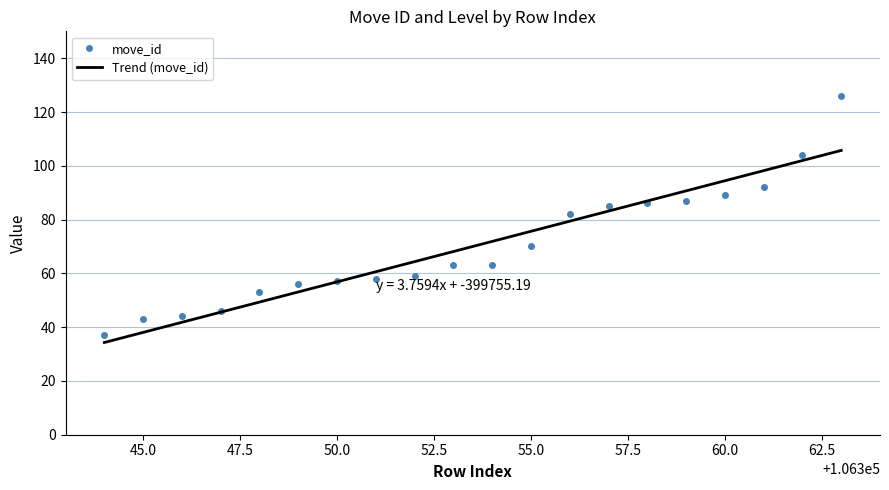

What is the maximum value for move_id?

126.0